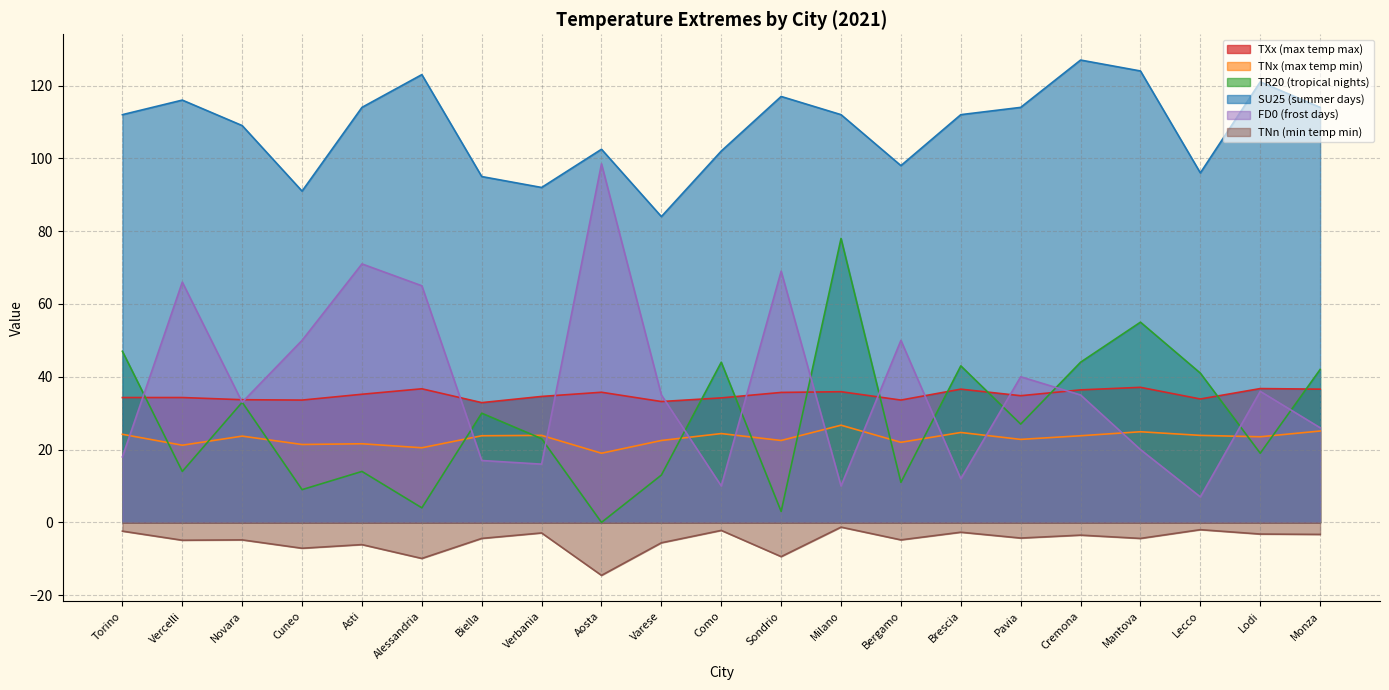

At Cuneo, list the series in order from smallest to largest.

TNn (min temp min), TR20 (tropical nights), TNx (max temp min), TXx (max temp max), FD0 (frost days), SU25 (summer days)